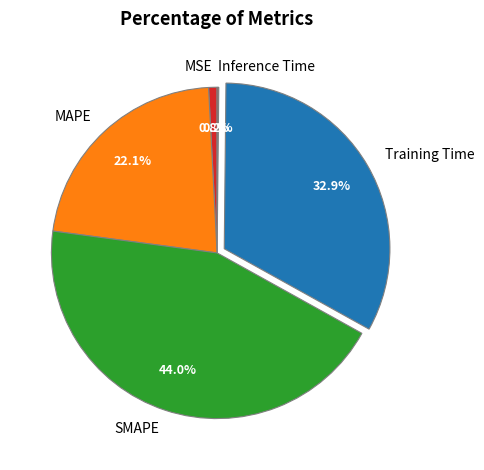

To the nearest percent, what is the combined percentage of MSE and Training Time?

34%